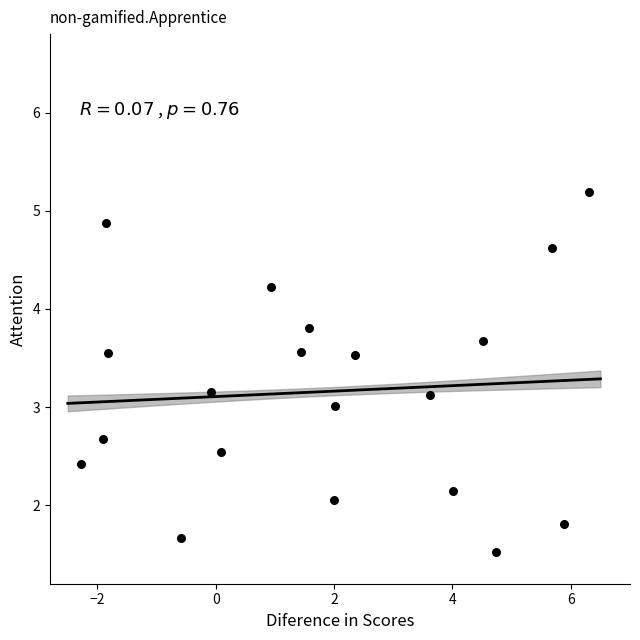

What is the range of X values (max minus min)?

8.6